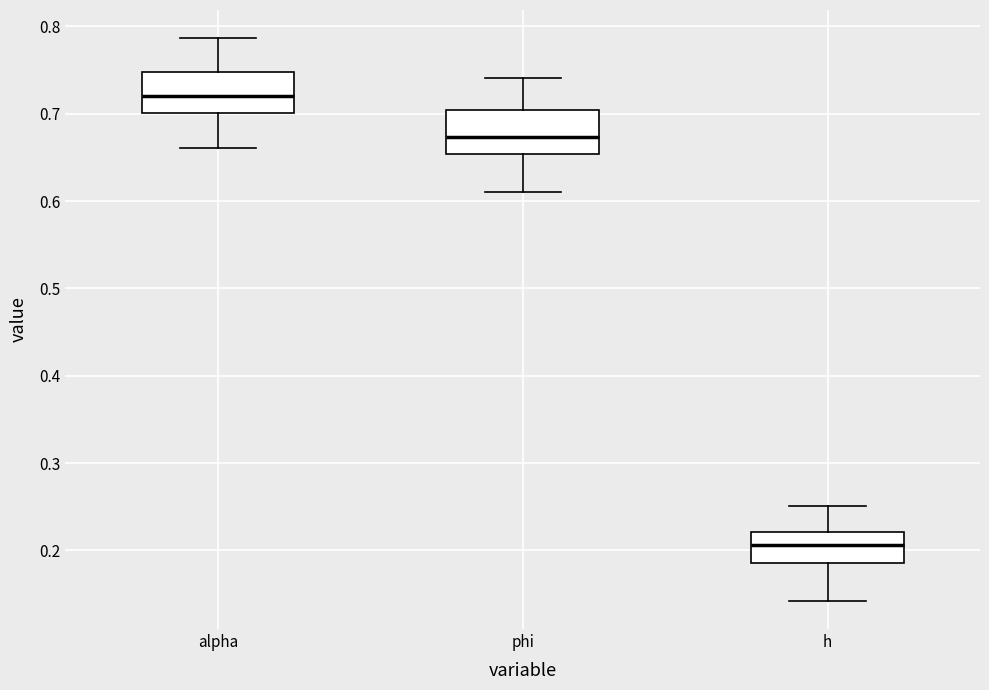

Which box has the lowest median line?

h